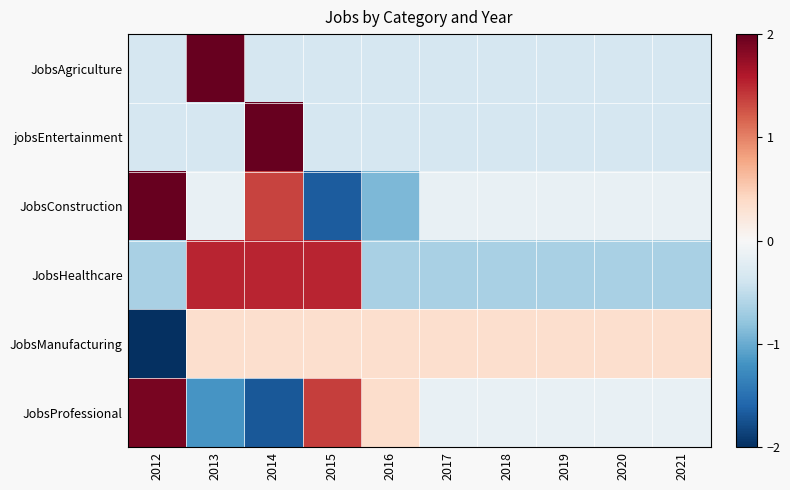

Which has a higher value, 2018 or 2016?

2018